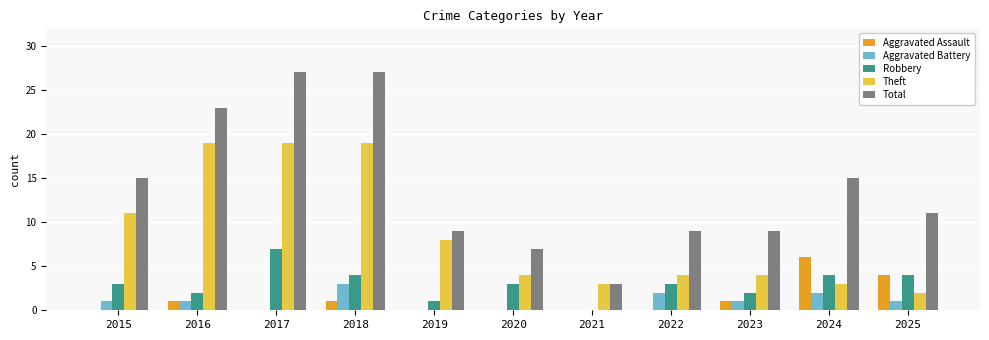

Which series has the largest total across all categories?

Total